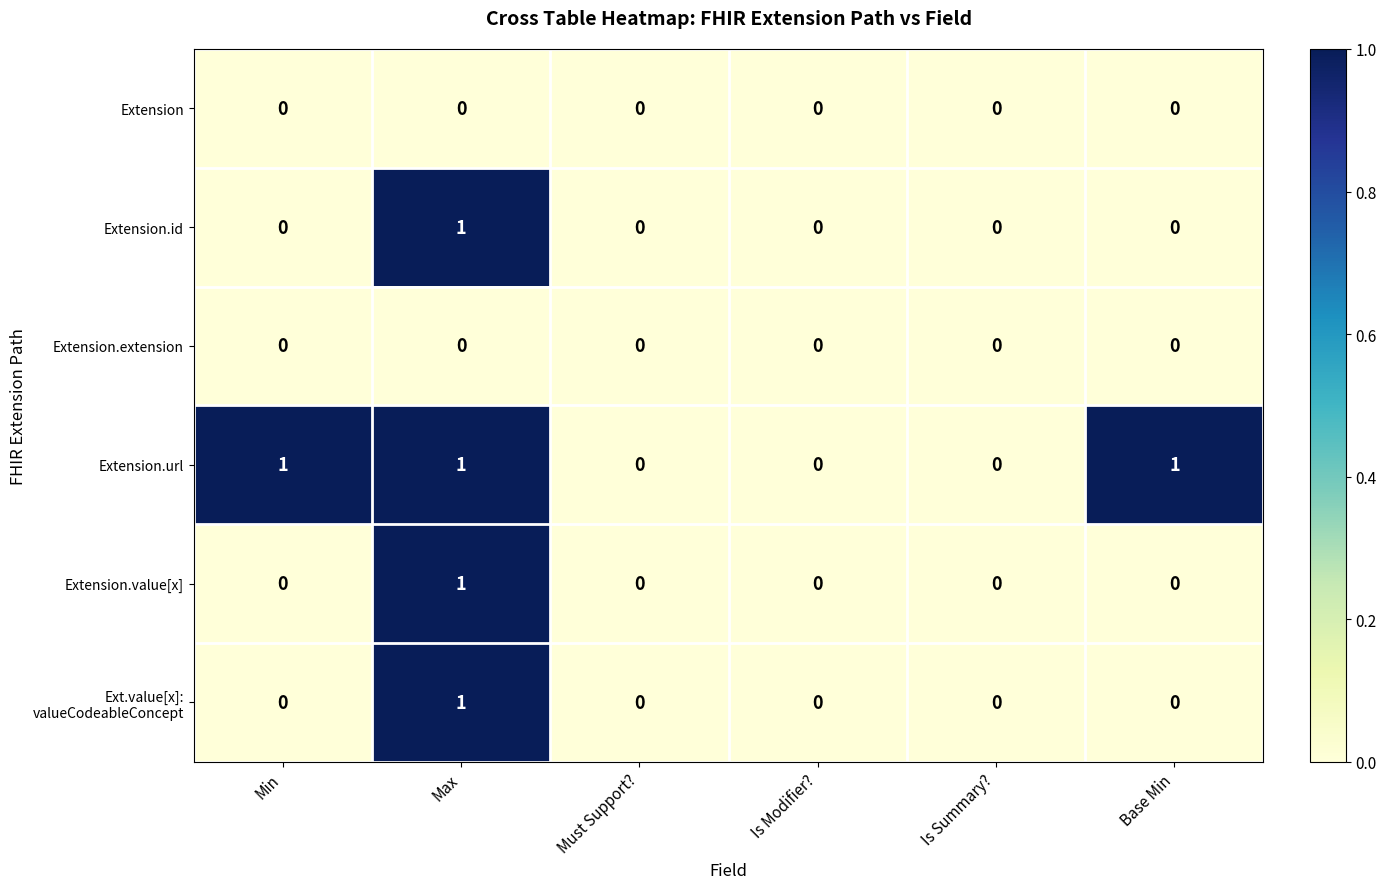

At which category is the sum across all series the highest?

Max